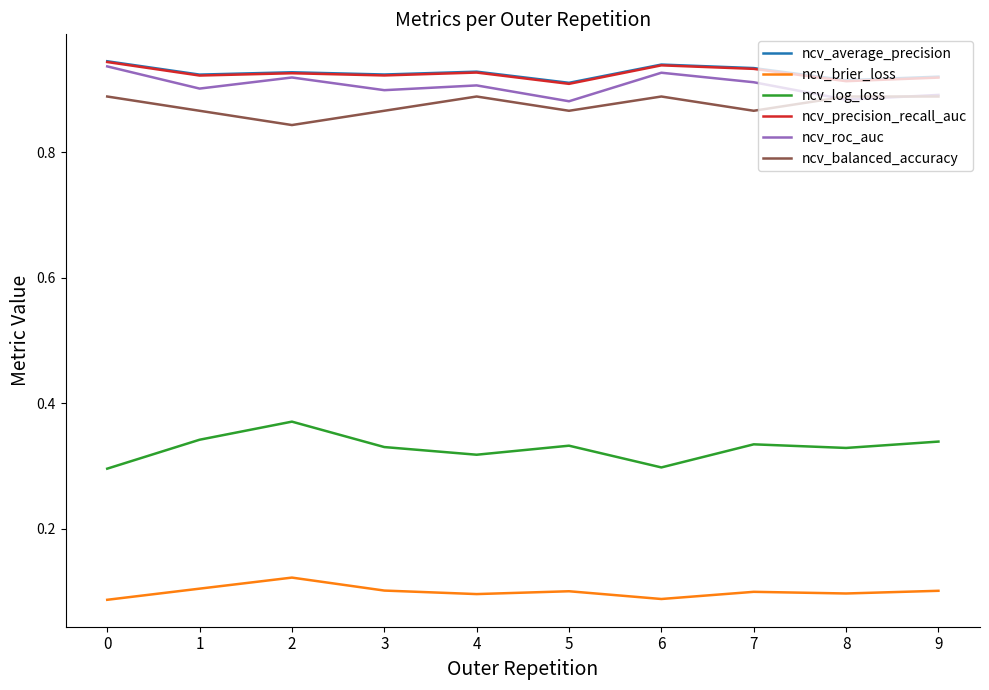

True or false: ncv_roc_auc and ncv_log_loss intersect in this chart.

False